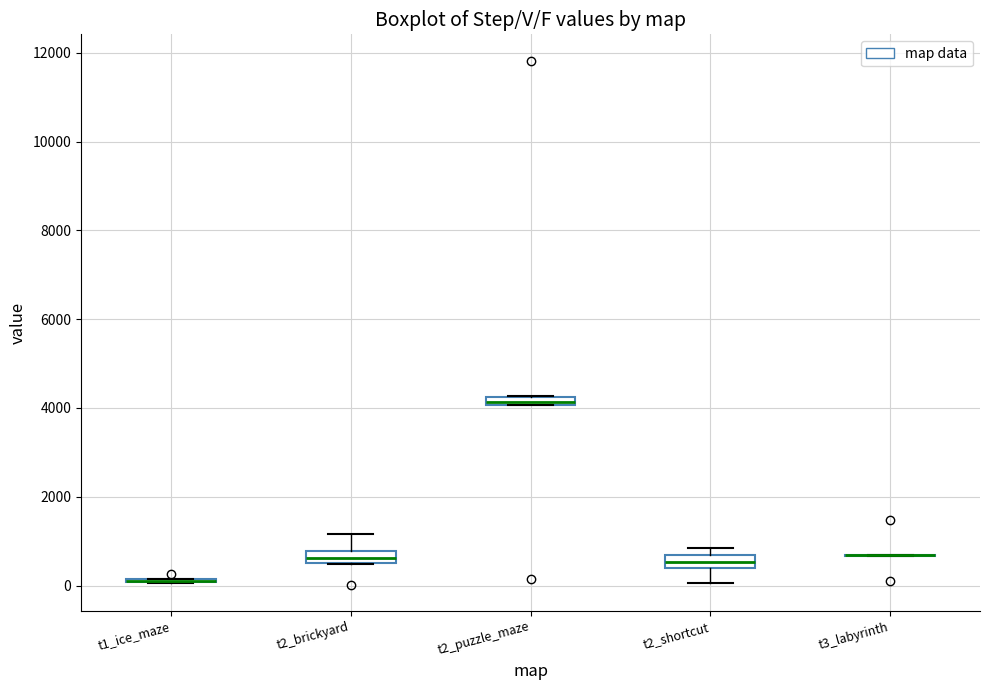

Where is the lower edge of the box for t2_brickyard on the y-axis? The values are not printed on the chart, so give them approximately, as read against the axis.

600